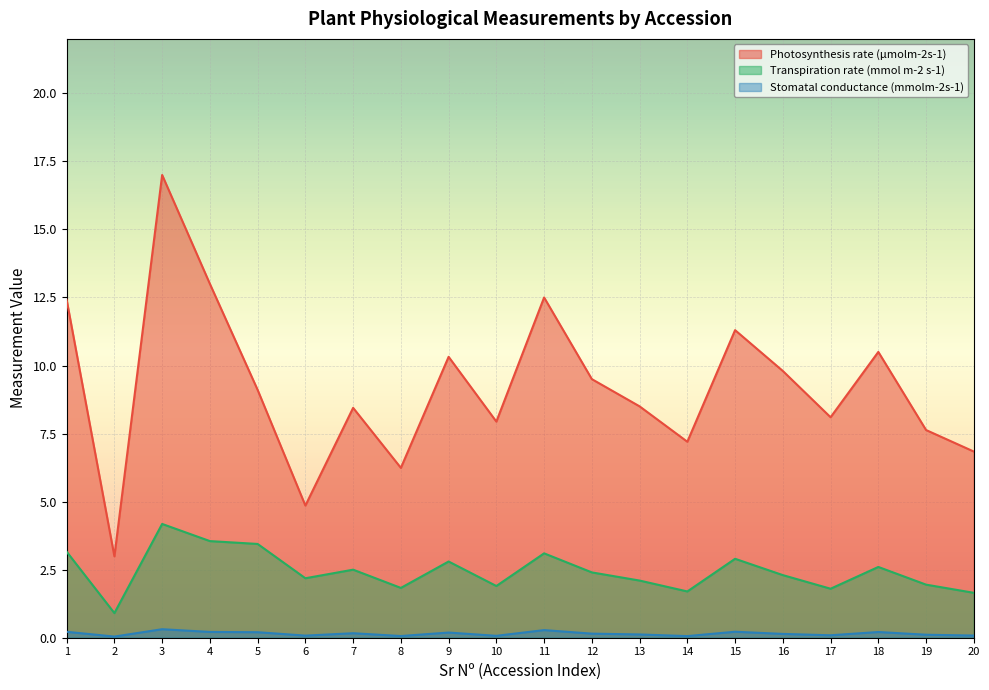

What is the difference between the maximum and minimum values in the Stomatal conductance (mmolm-2s-1) series?

0.3